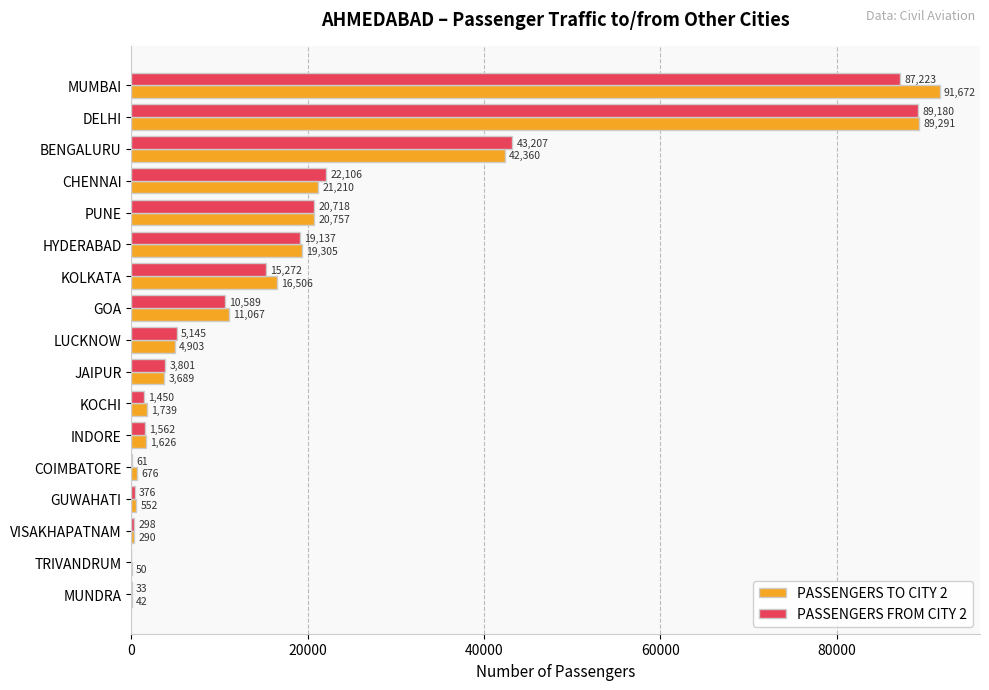

What is the maximum value shown in the chart?

91672